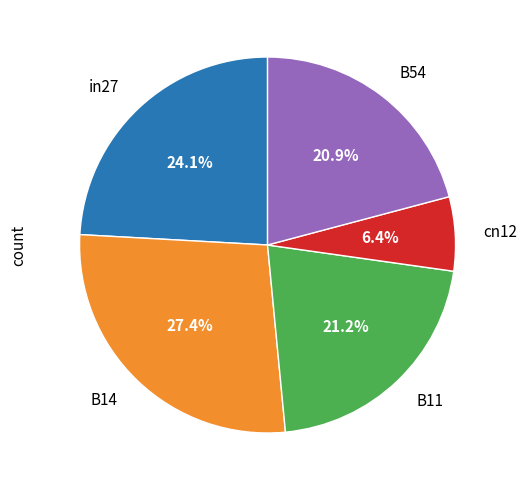

Does B54 represent more than half of the total?

No